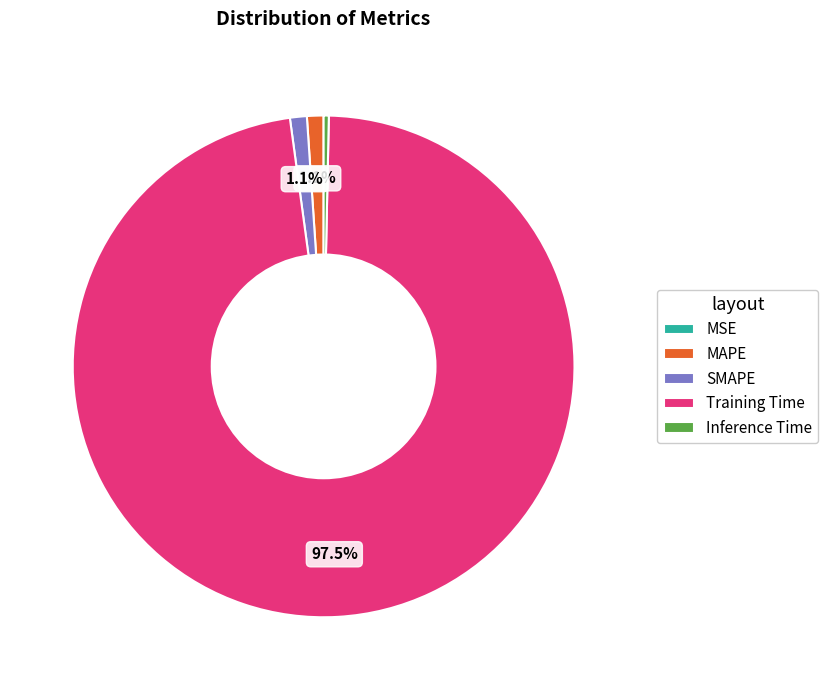

To the nearest percent, what is the difference between the largest and smallest slice percentages?

98%